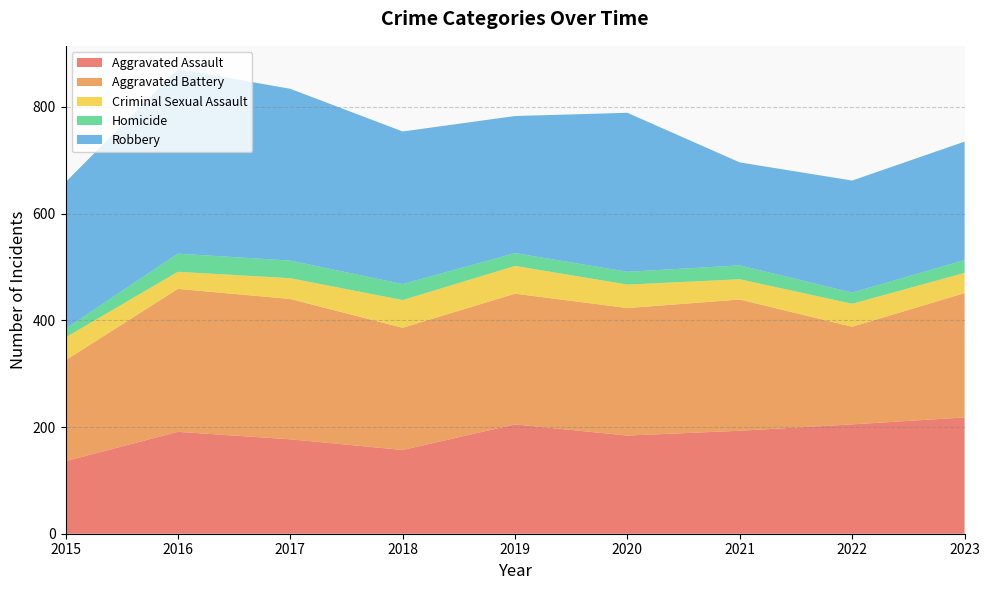

Reading right to left, what are all the values shown in this chart?

Aggravated Assault: 218	205	193	184	205	157	177	191	136
Aggravated Battery: 233	183	246	239	245	229	263	268	189
Criminal Sexual Assault: 38	43	38	44	52	52	39	32	43
Homicide: 24	21	26	24	24	30	33	34	16
Robbery: 222	210	193	298	257	286	322	346	275